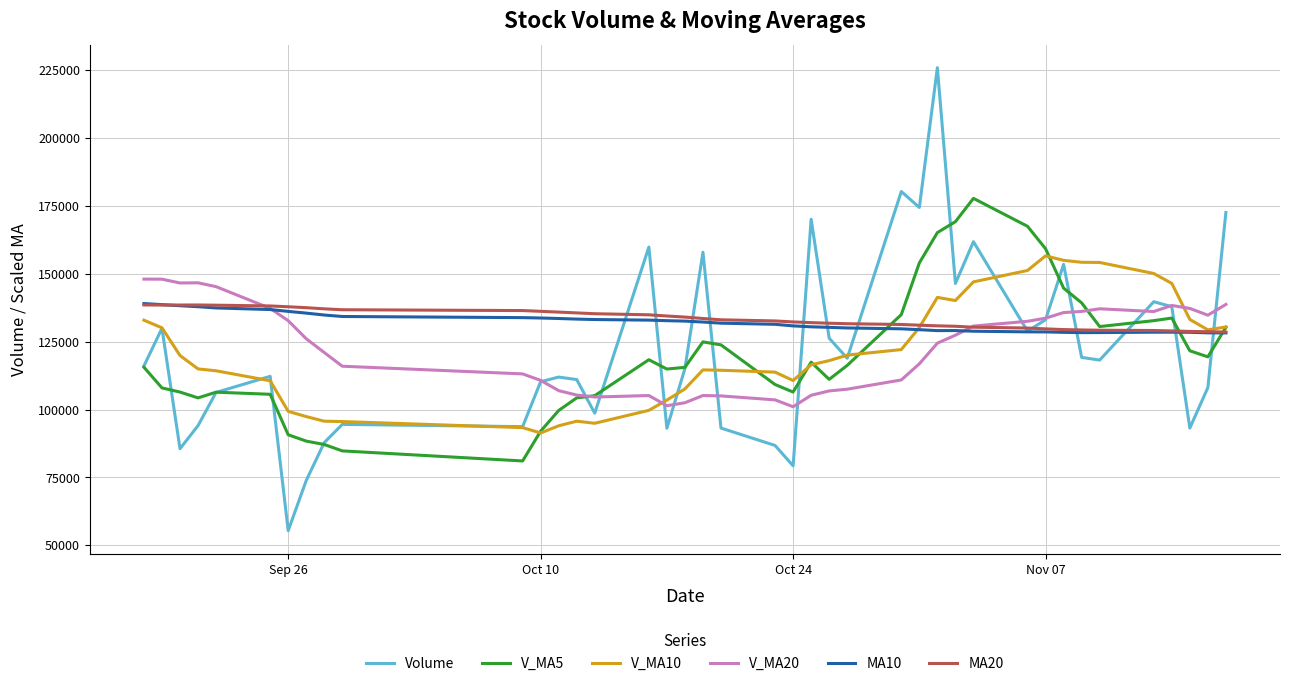

True or false: V_MA5 and MA10 cross at least once.

True